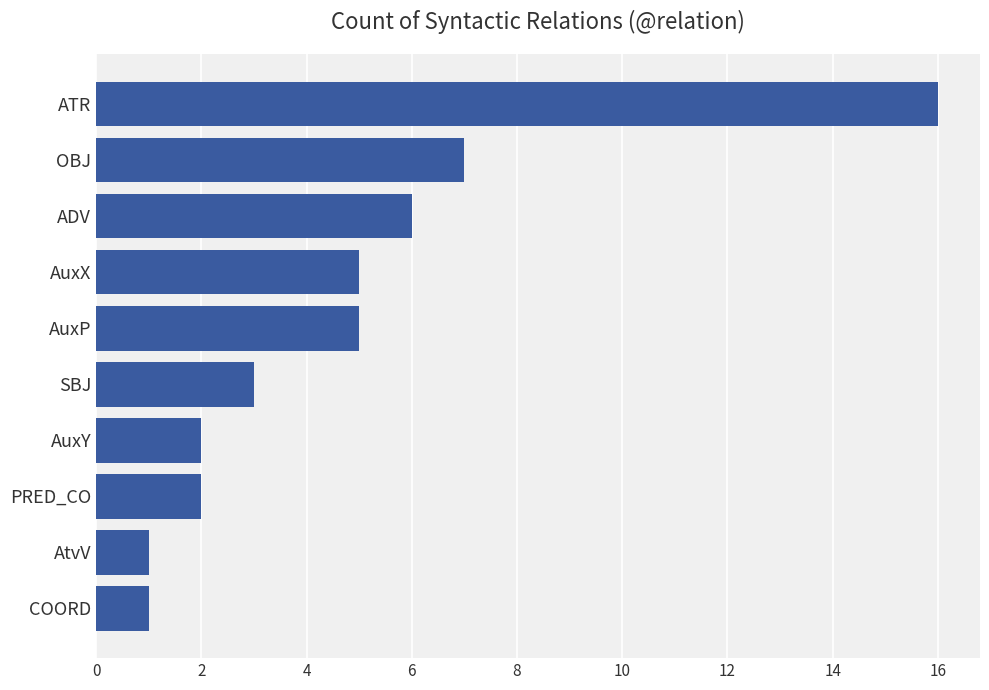

Reading bottom to top, what are all the values shown in this chart?

COORD=1	AtvV=1	PRED_CO=2	AuxY=2	SBJ=3	AuxP=5	AuxX=5	ADV=6	OBJ=7	ATR=16